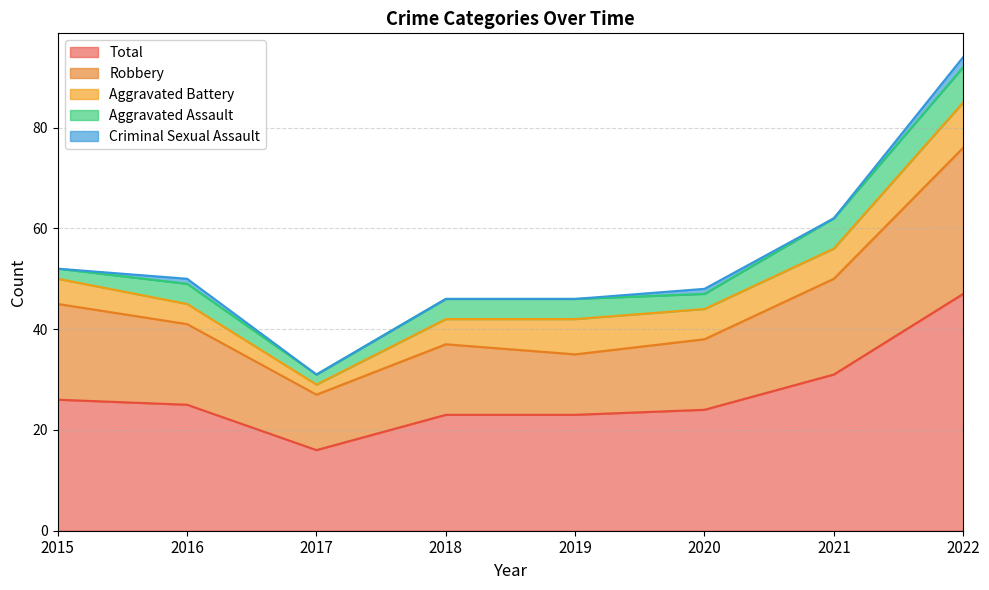

What is the difference between the maximum and minimum values in the Aggravated Battery series?

7